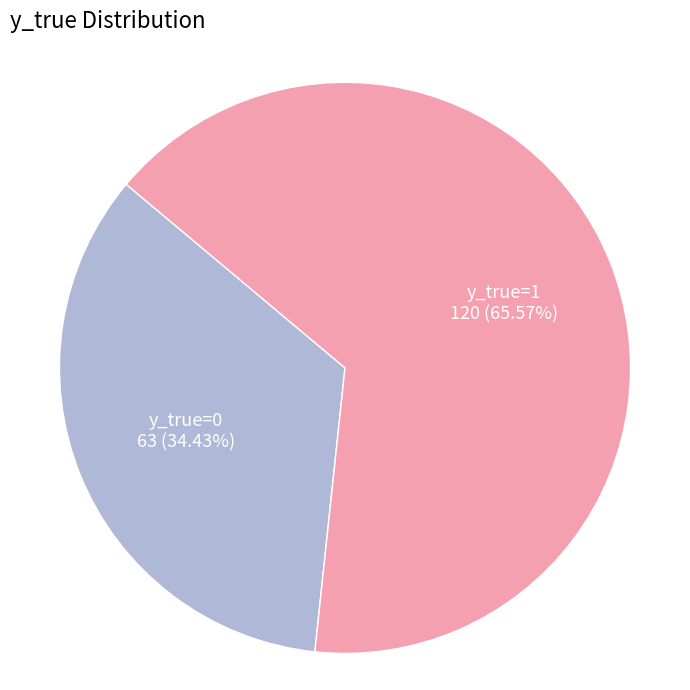

Does any single category account for the majority?

Yes